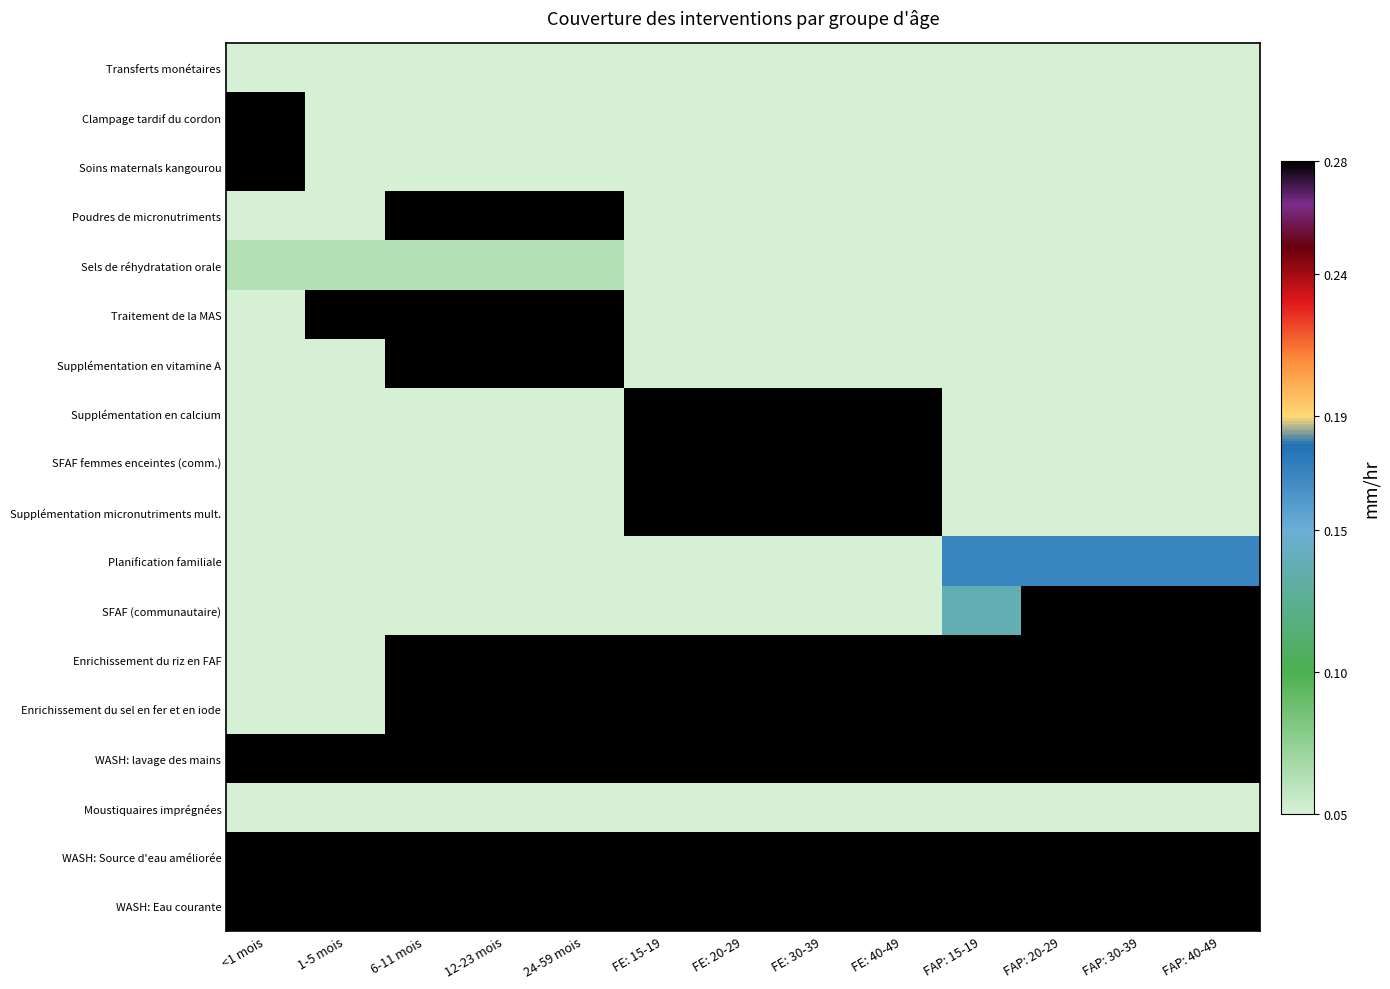

At which category is the sum across all series the highest?

FE: 15-19